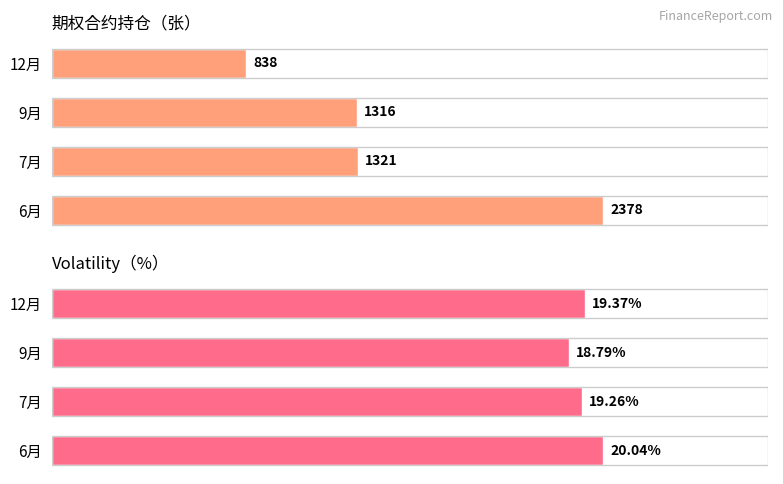

The value of Volatility at 12月 is 33.2. True or false?

False